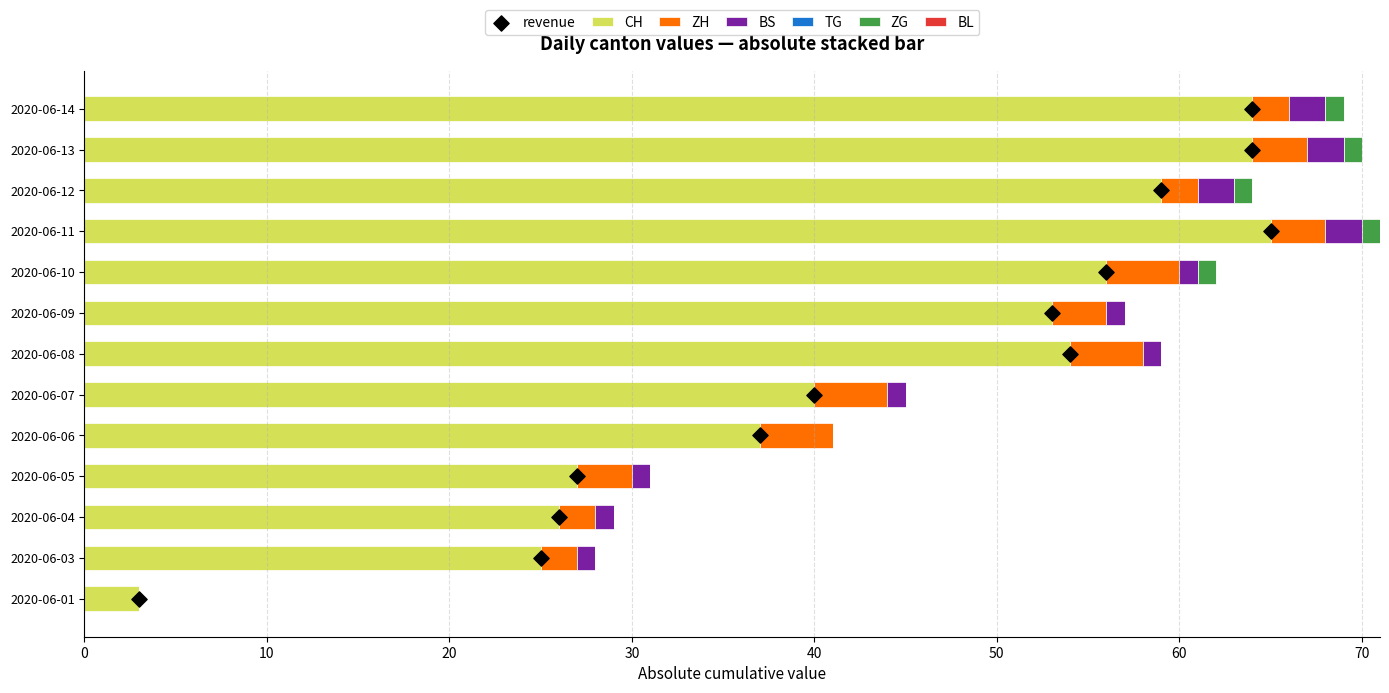

Which series has the largest total across all categories?

CH